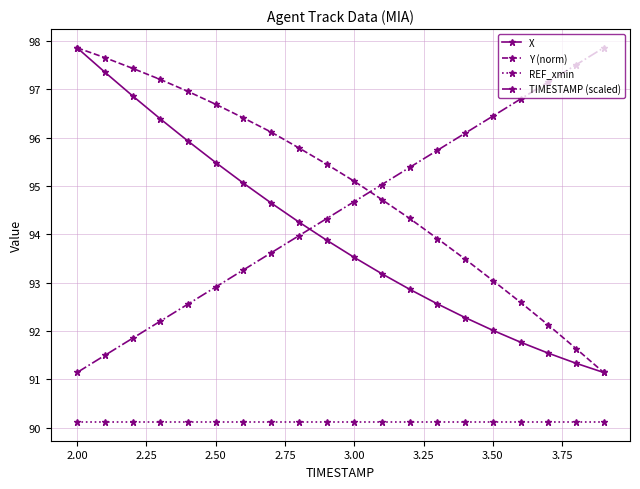

True or false: X and REF_xmin intersect in this chart.

False